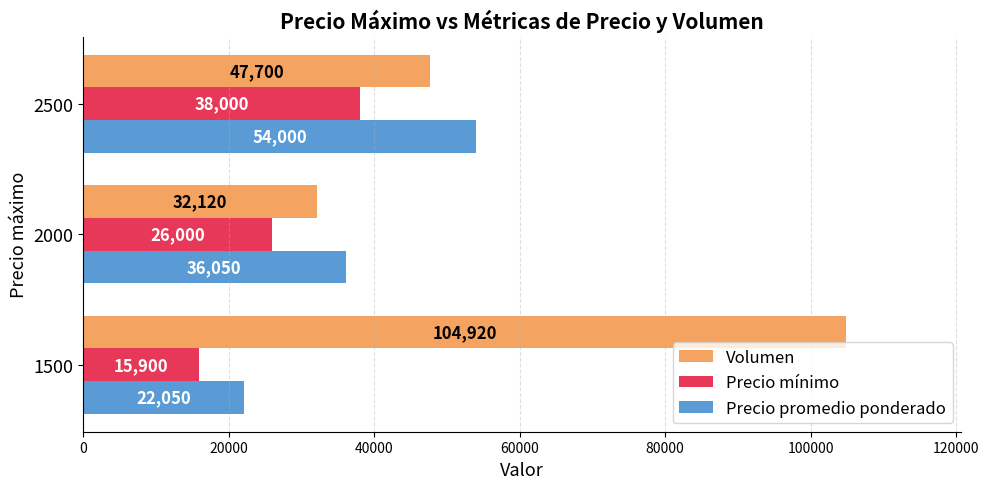

What is the difference between the maximum and minimum values in the Precio promedio ponderado series?

31950